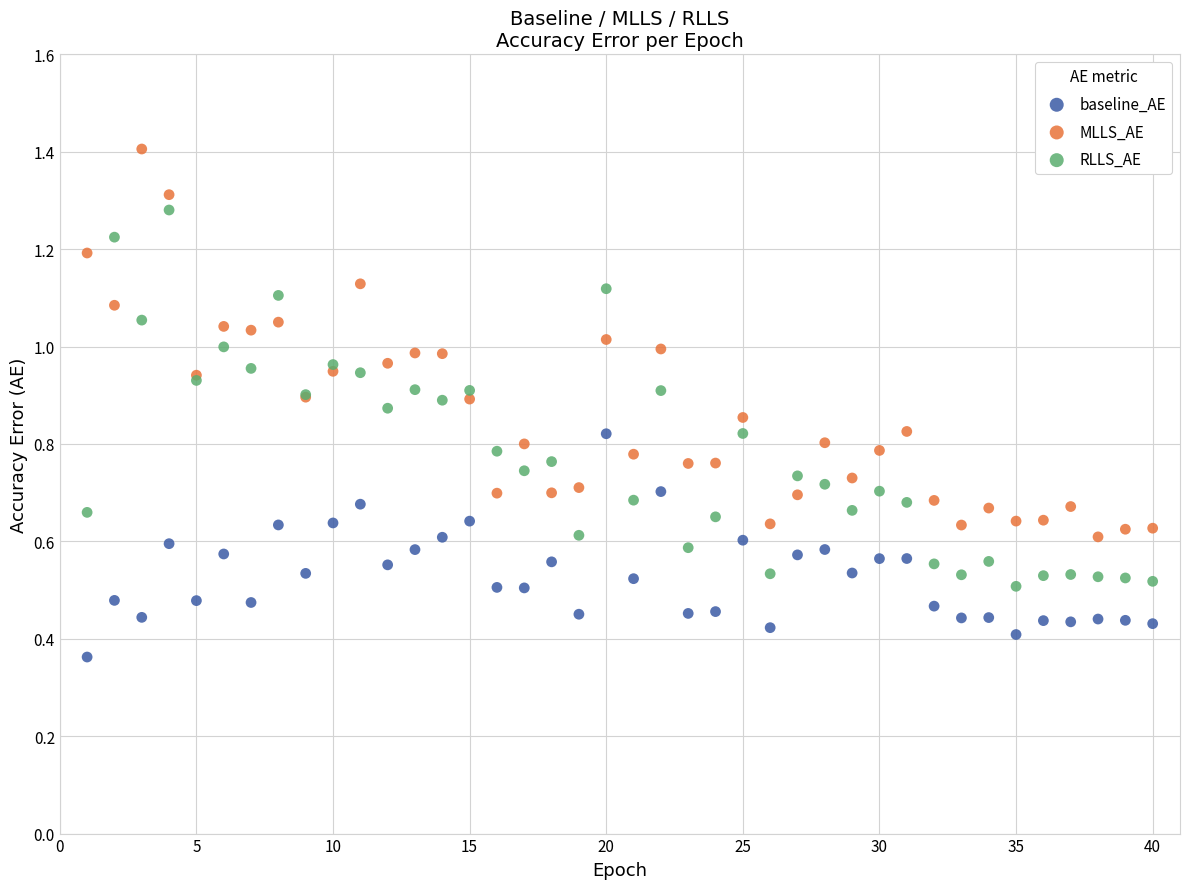

Which series contains the lowest Y value?

baseline_AE